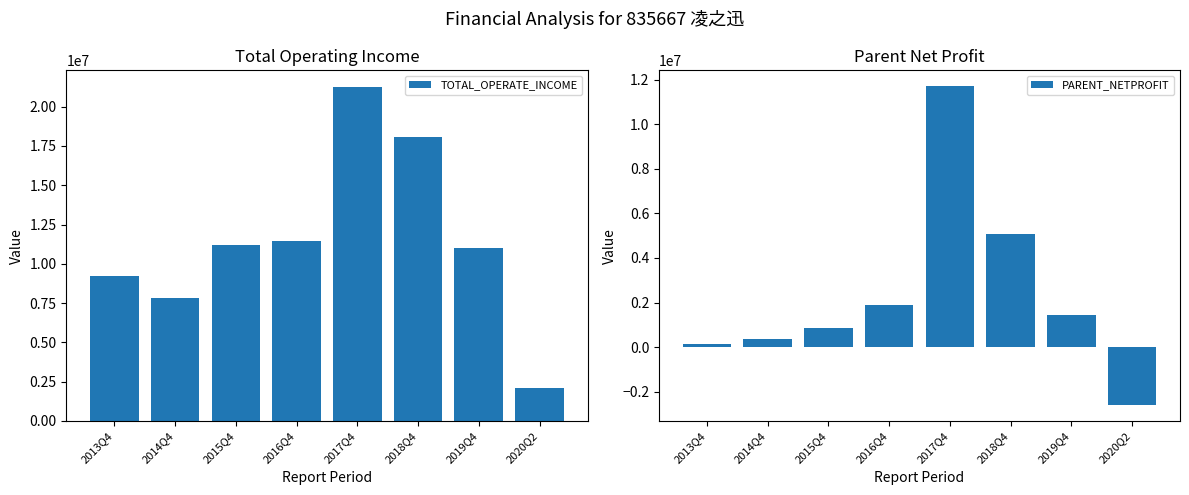

At which category does the chart reach its peak across all series?

2017Q4